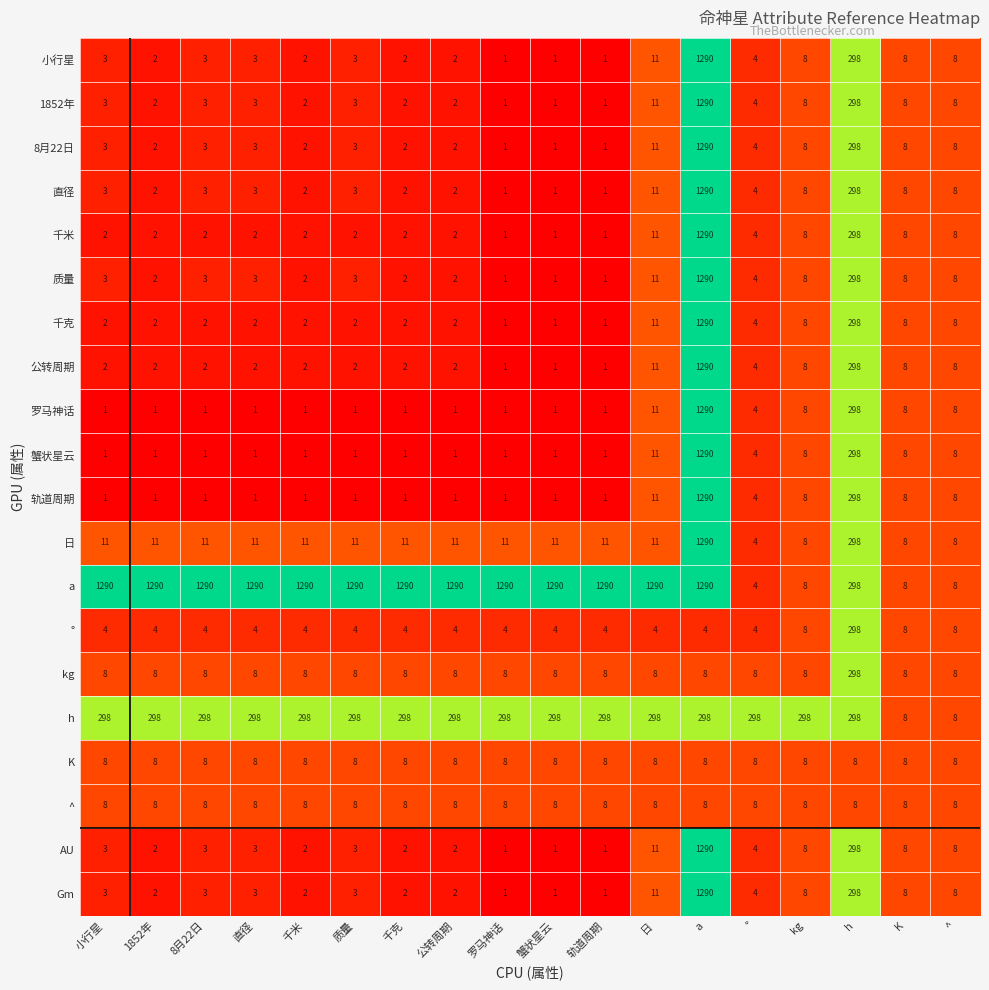

What is the total value across all series at h?

5380